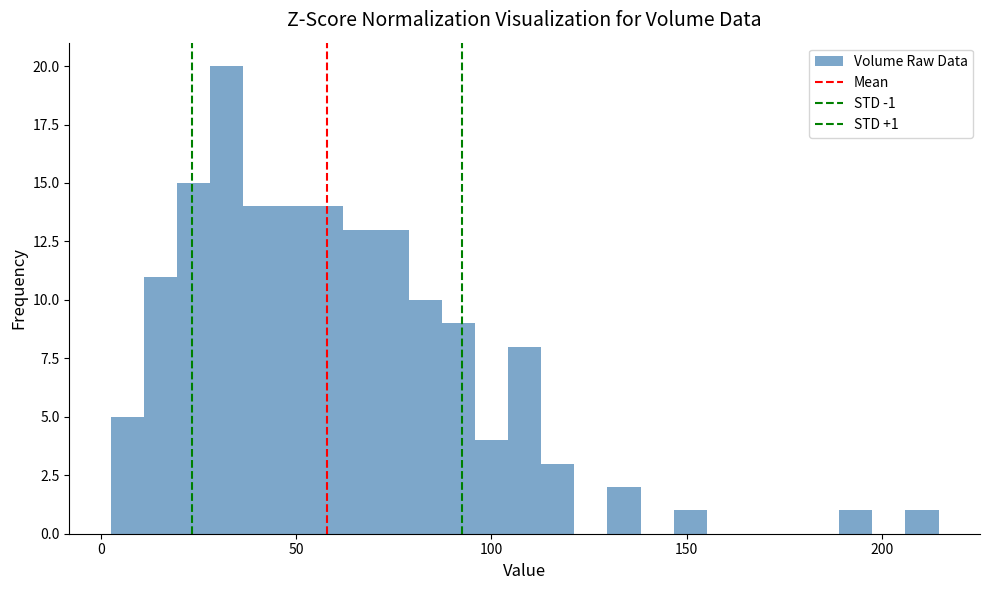

Around what value on the x-axis is the tallest bar? Give the approximate position of its centre, as read against the axis.

30